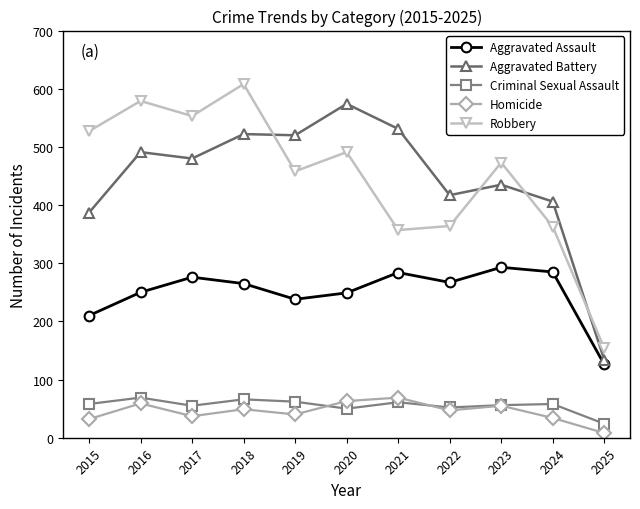

Does the chart have visible grid lines?

No